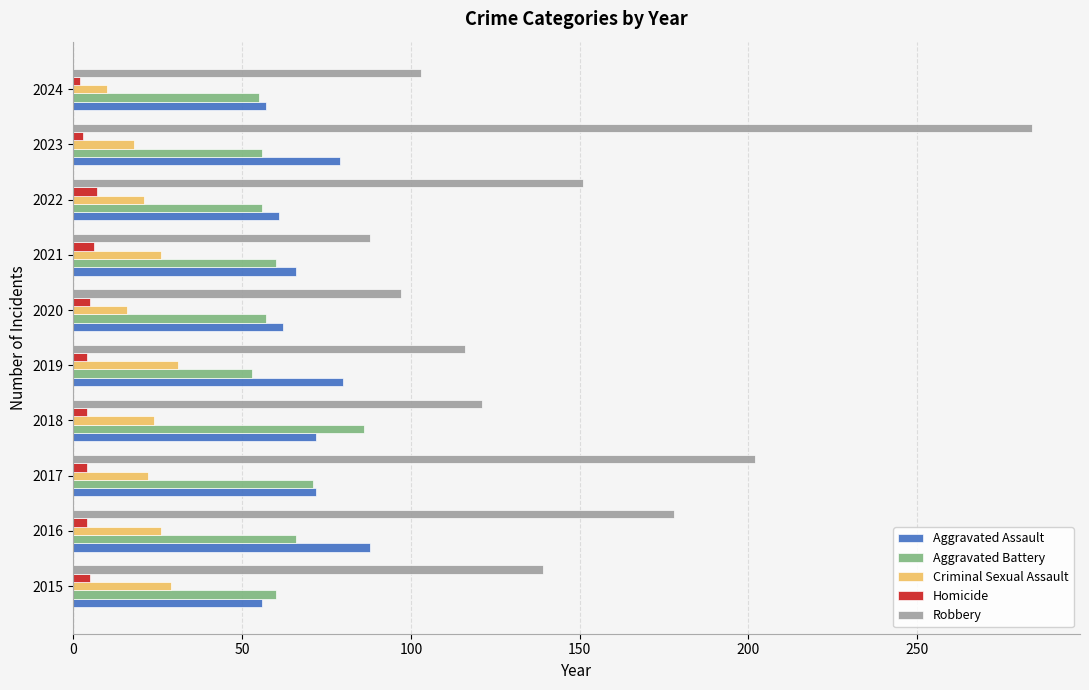

How many categories are shown in the chart?

10